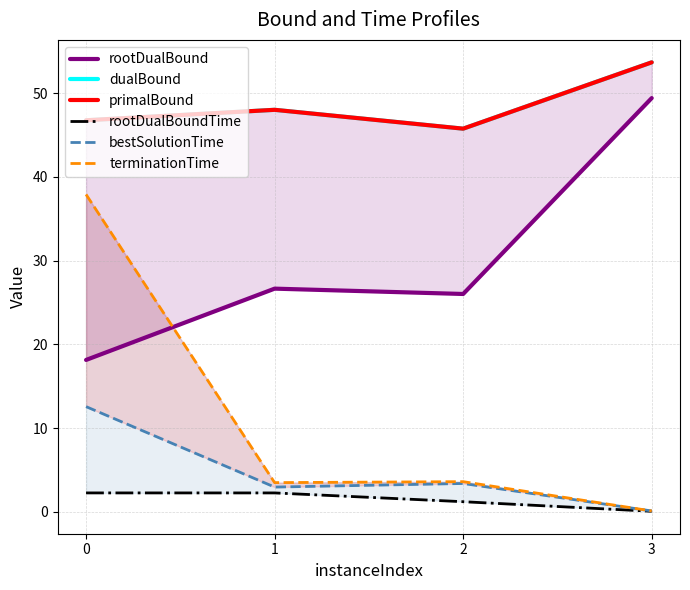

What is the difference between the maximum and second lowest values in the rootDualBound series?

23.4